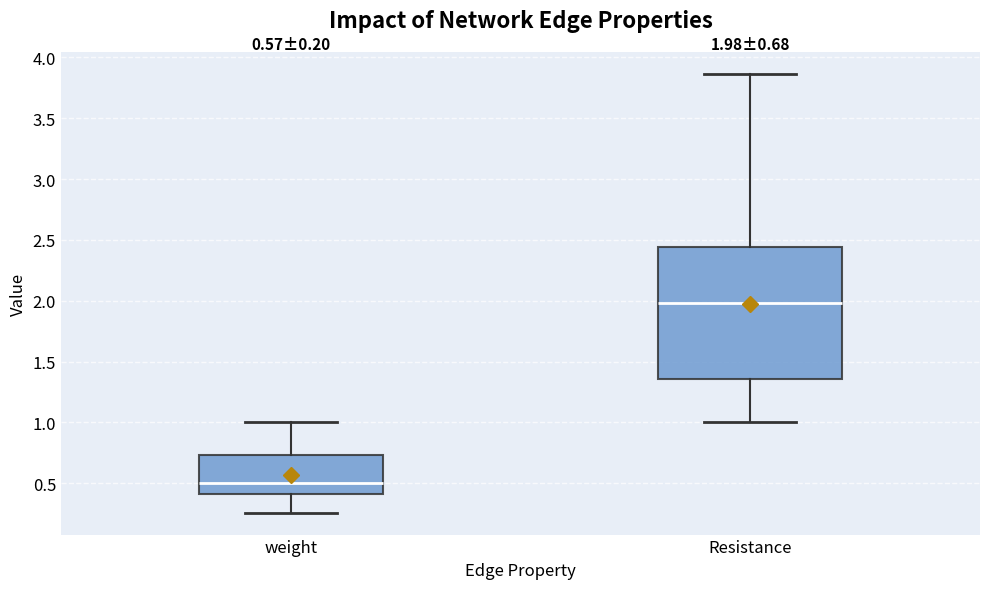

Comparing the boxes themselves (not the whiskers), which one is the tallest?

Resistance